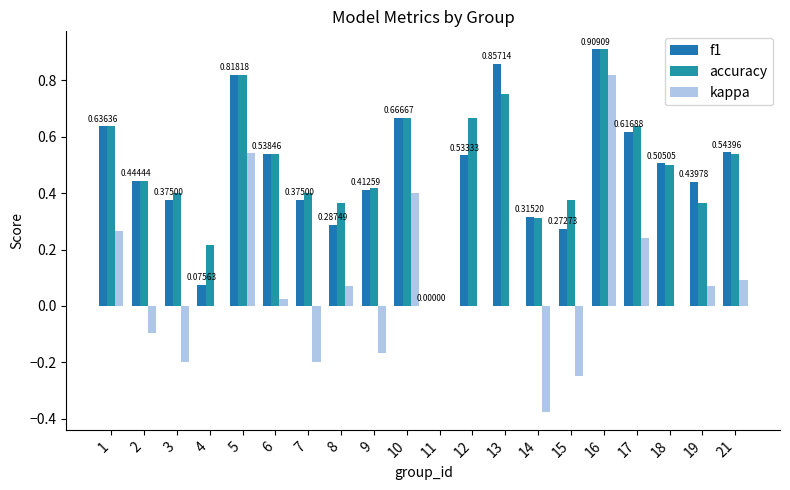

Is the value of accuracy at 14 greater than the value of f1 at 4?

Yes